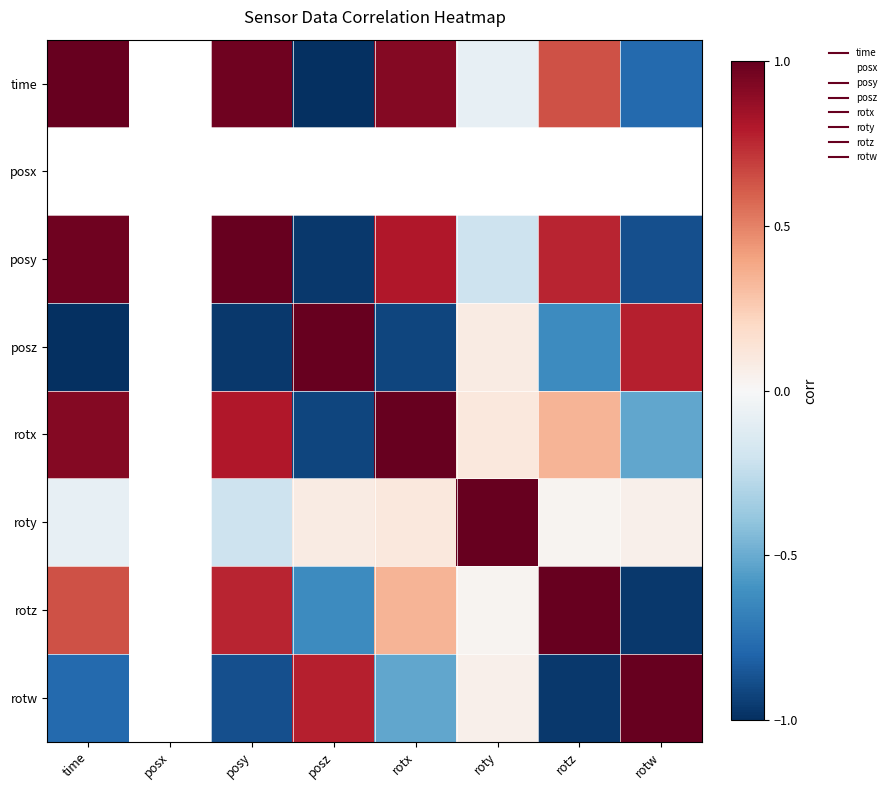

What is the sum of the time values at posz and rotz?

-0.4